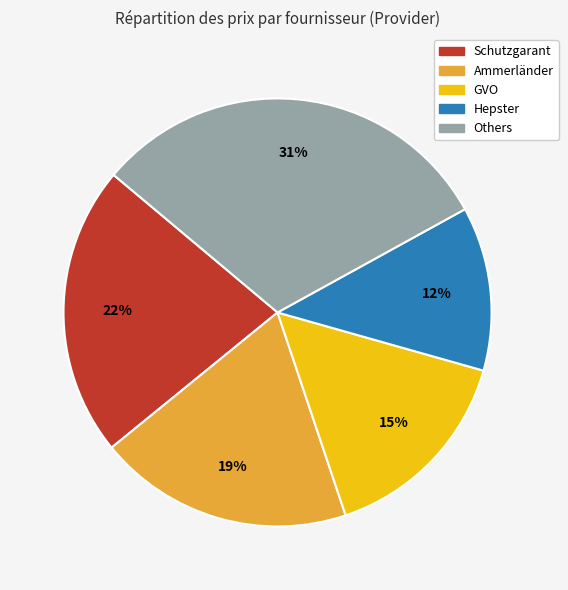

Is there any slice that represents more than half of the pie?

No